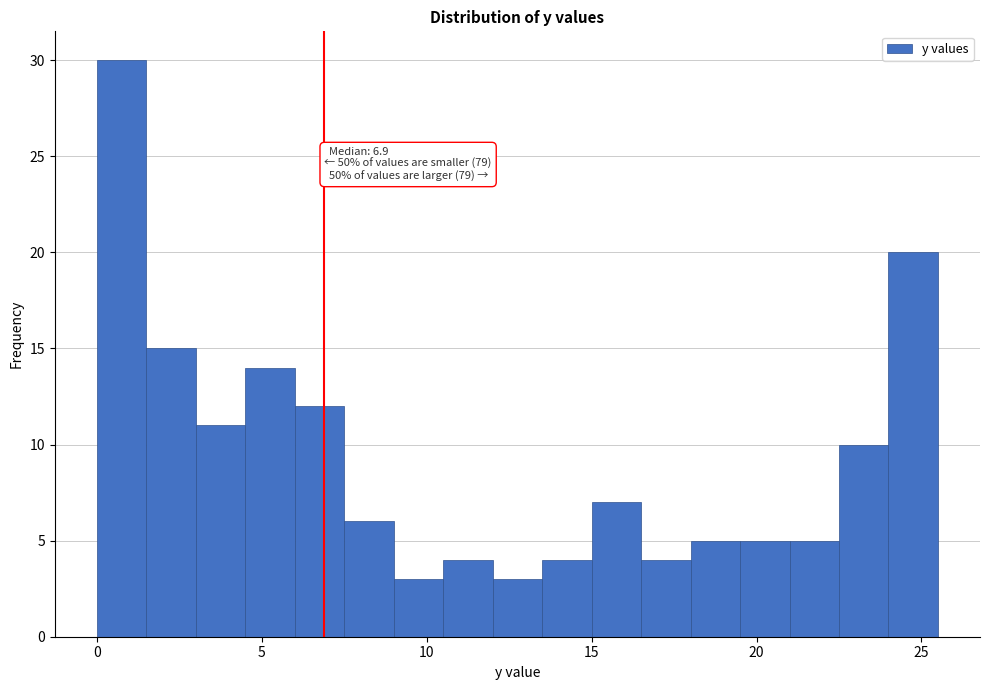

Read against the x-axis, roughly where is the centre of the tallest bar?

1.0